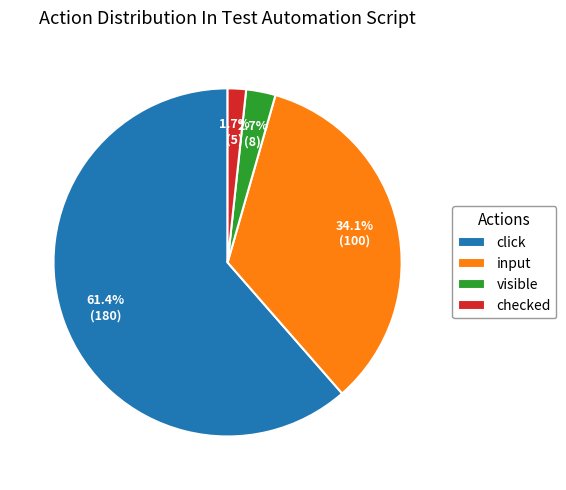

How many slices are in this pie chart?

4